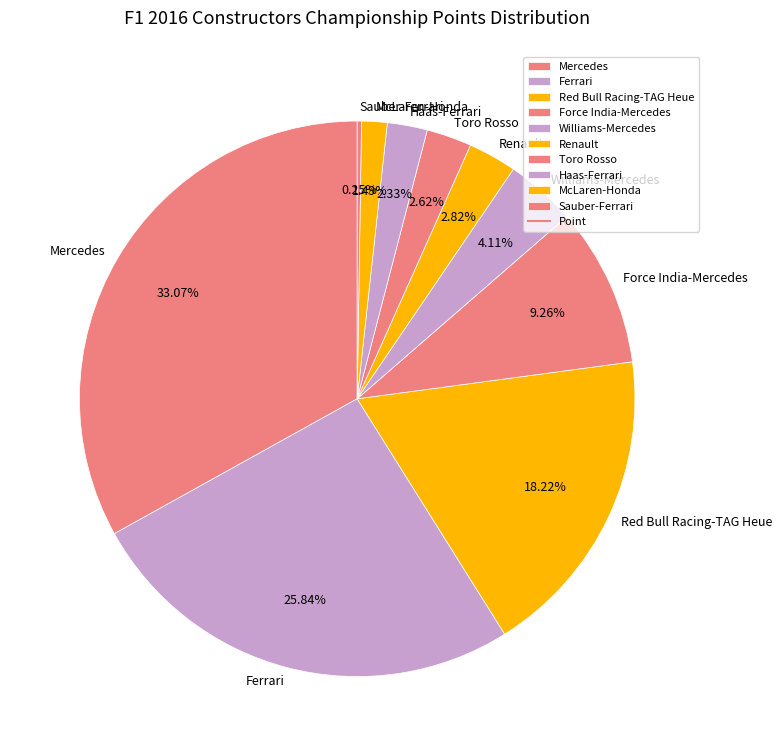

Which category has the biggest portion of the pie?

Mercedes